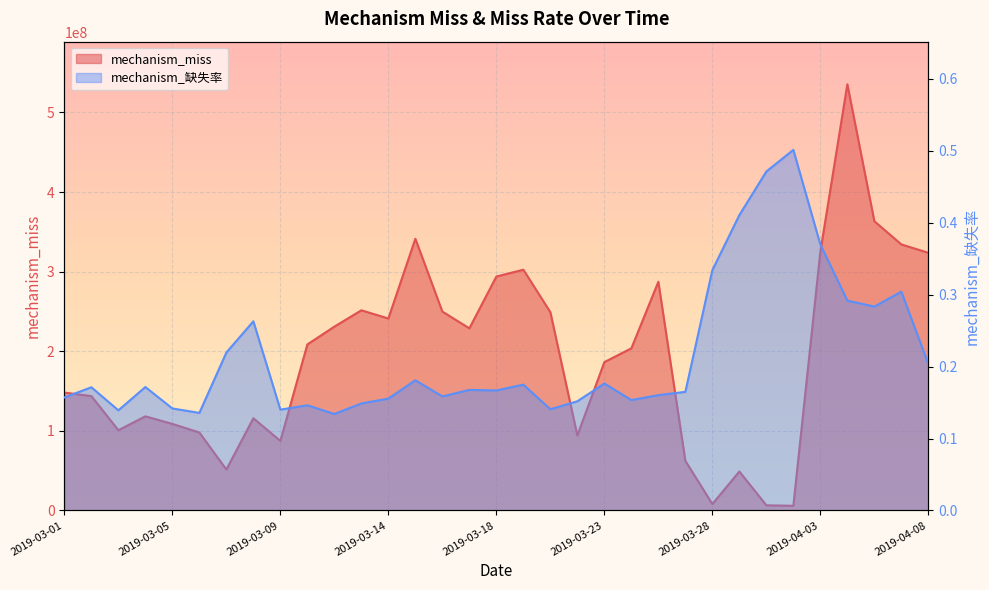

True or false: mechanism_缺失率 has a value of 0.2 at 2019-03-25.

True